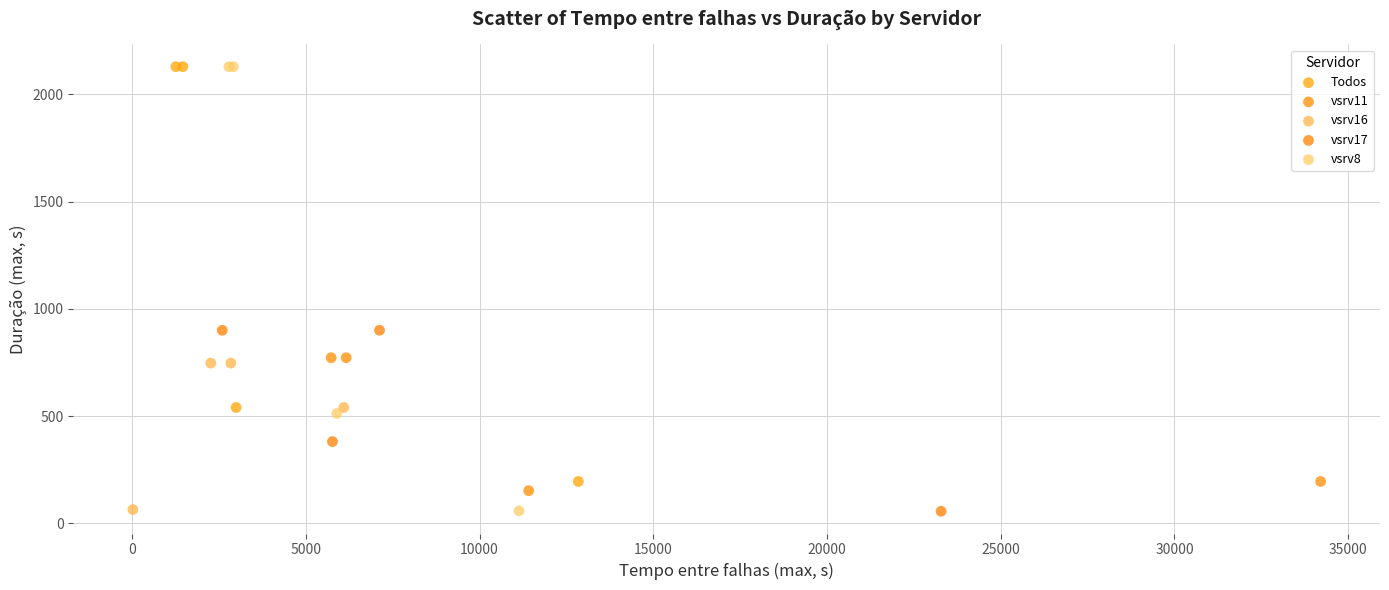

What are all the series names shown in the legend?

Todos, vsrv11, vsrv16, vsrv17, vsrv8